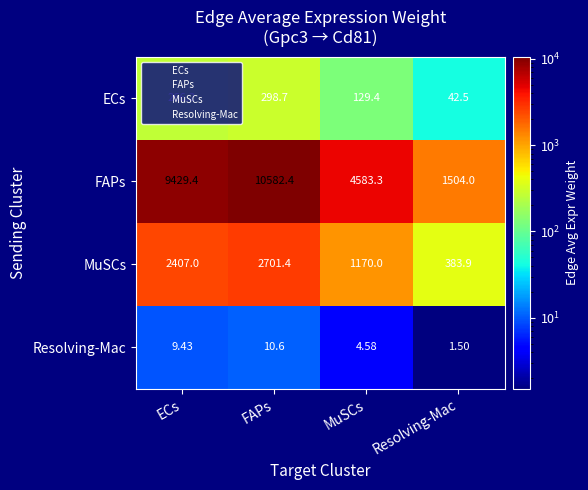

At which label is ECs closest to 170?

MuSCs